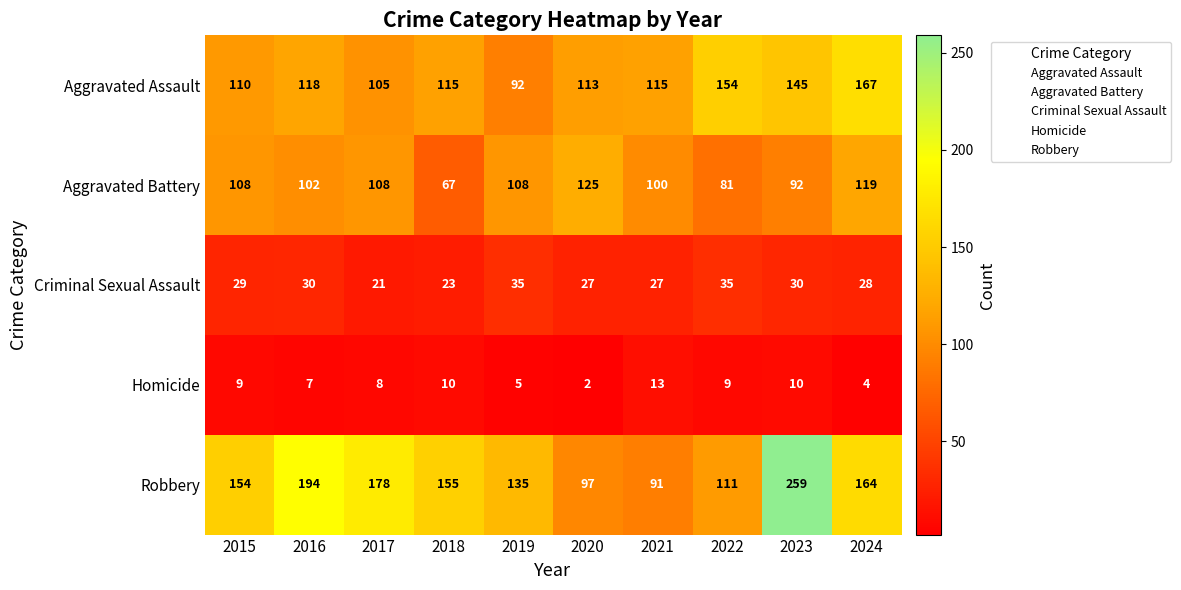

The value of Aggravated Battery at 2022 is 81. True or false?

True